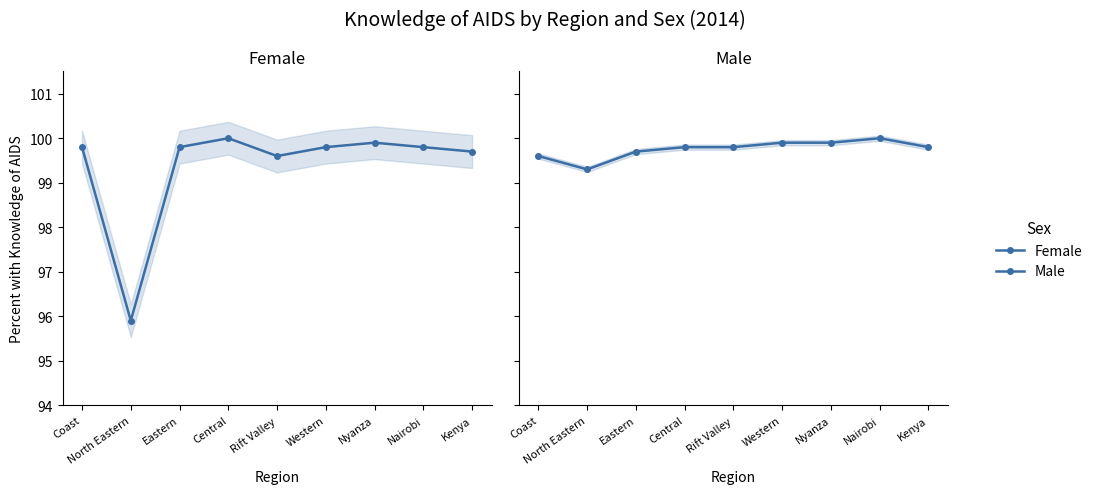

True or false: Female has a value of 140.1 at Western.

False